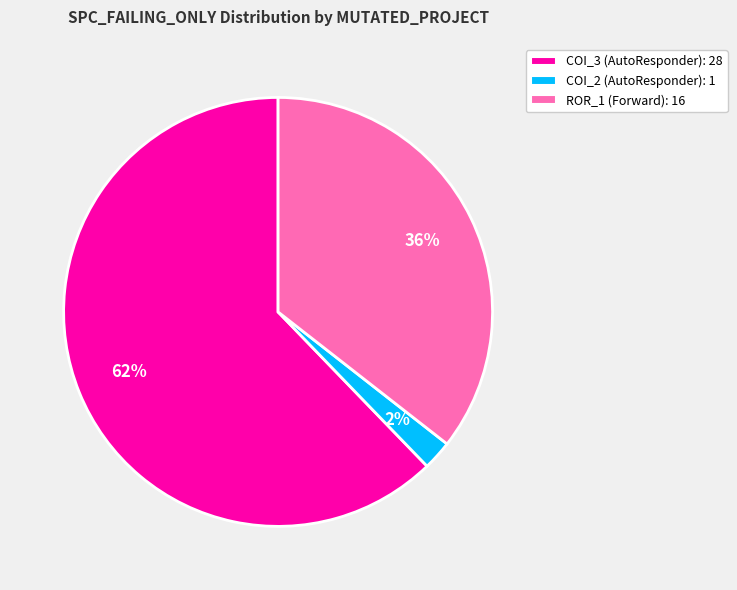

To the nearest percent, what is the difference between the largest and smallest slice percentages?

60%